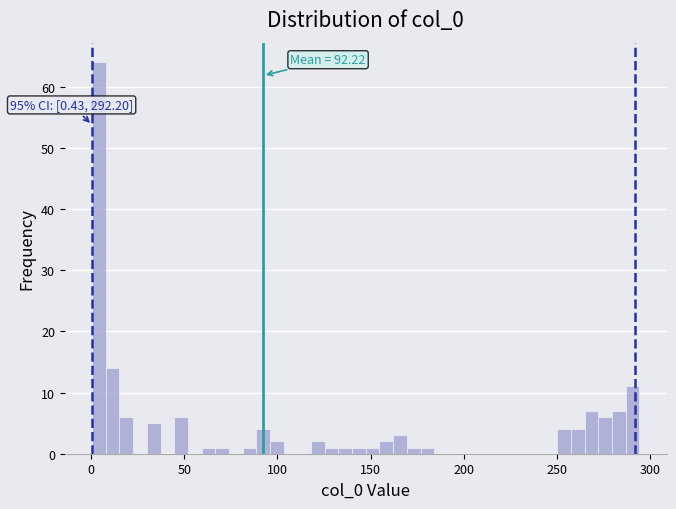

Around what value on the x-axis is the tallest bar? Give the approximate position of its centre, as read against the axis.

5